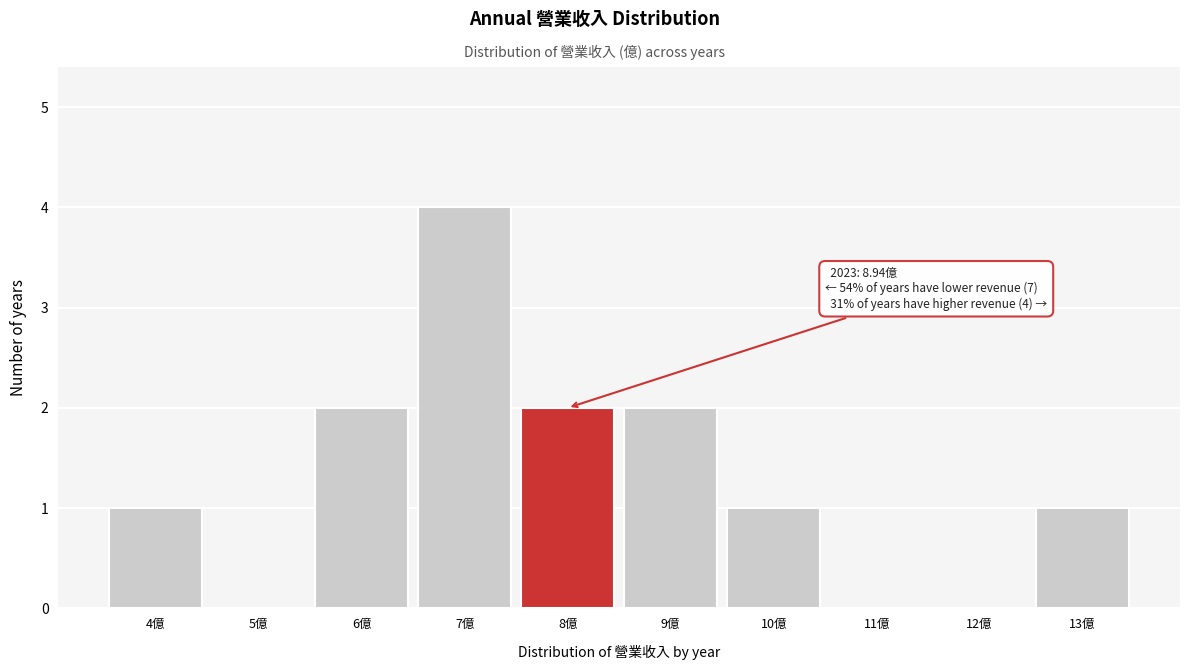

Reading right to left, what are all the values shown in this chart?

13億=1	12億=0	11億=0	10億=1	9億=2	8億=2	7億=4	6億=2	5億=0	4億=1